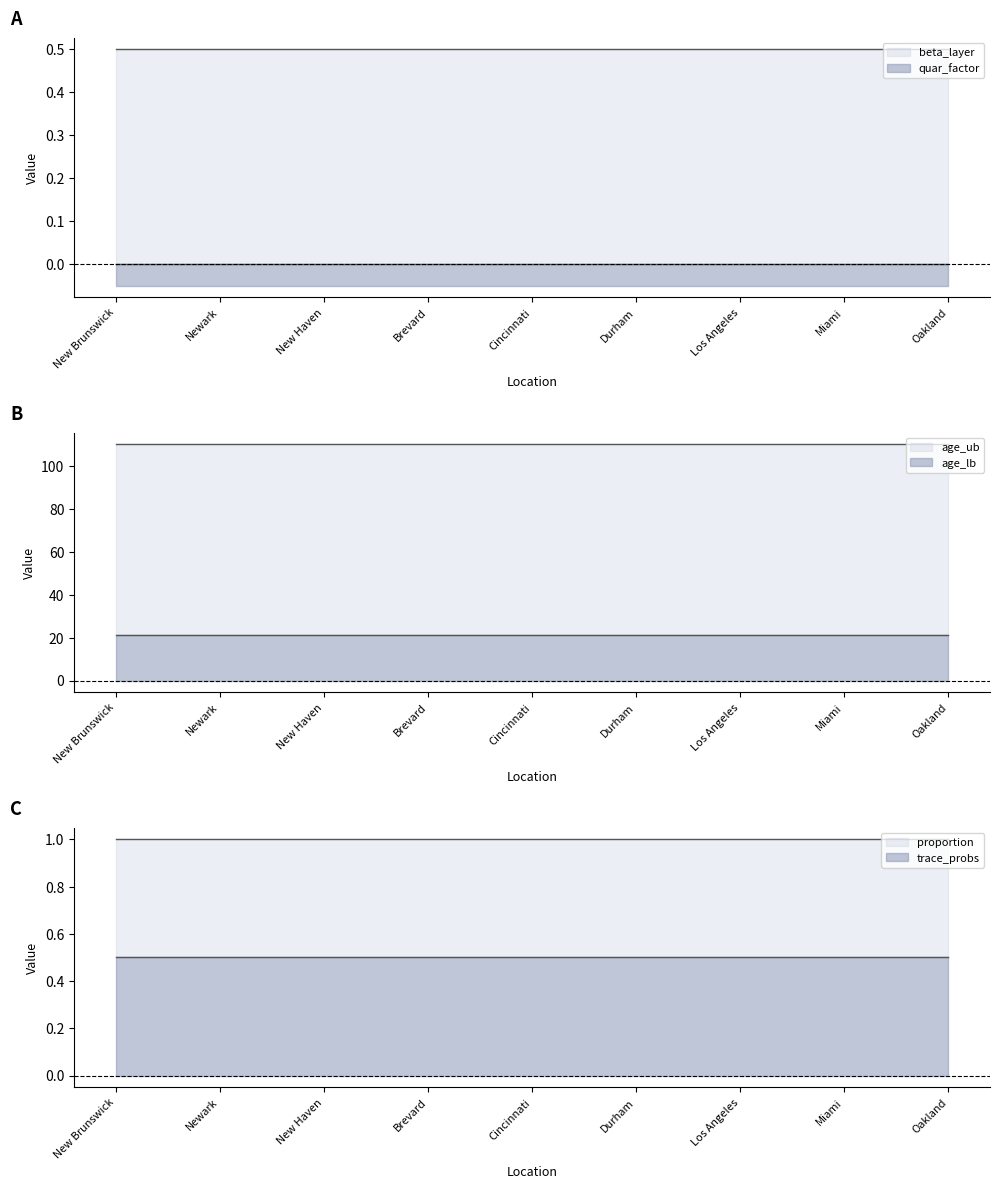

Which series has the widest spread of values?

beta_layer